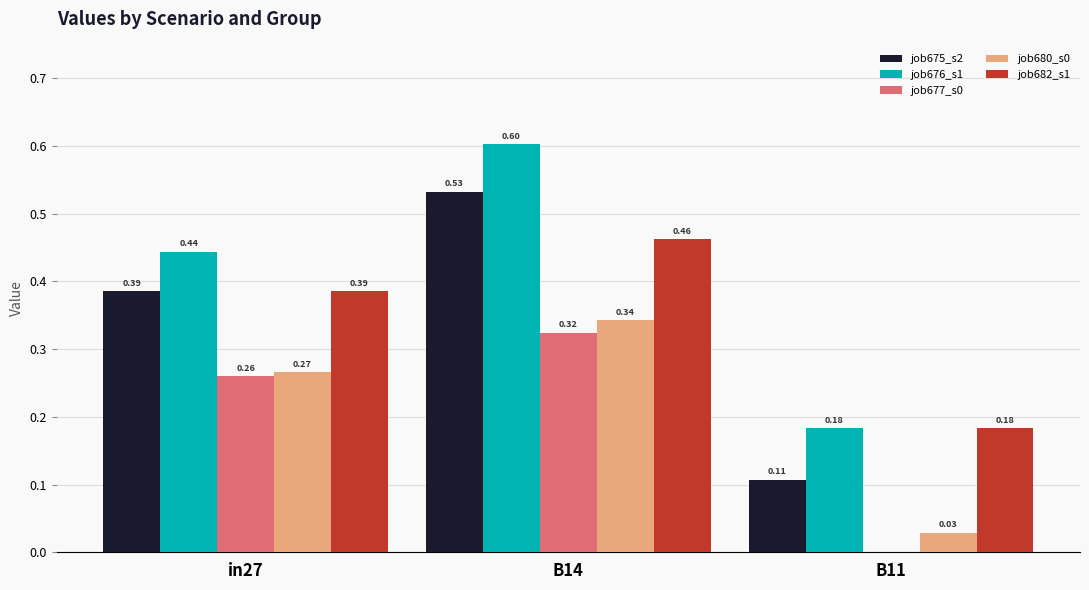

At which category is the sum across all series the highest?

B14